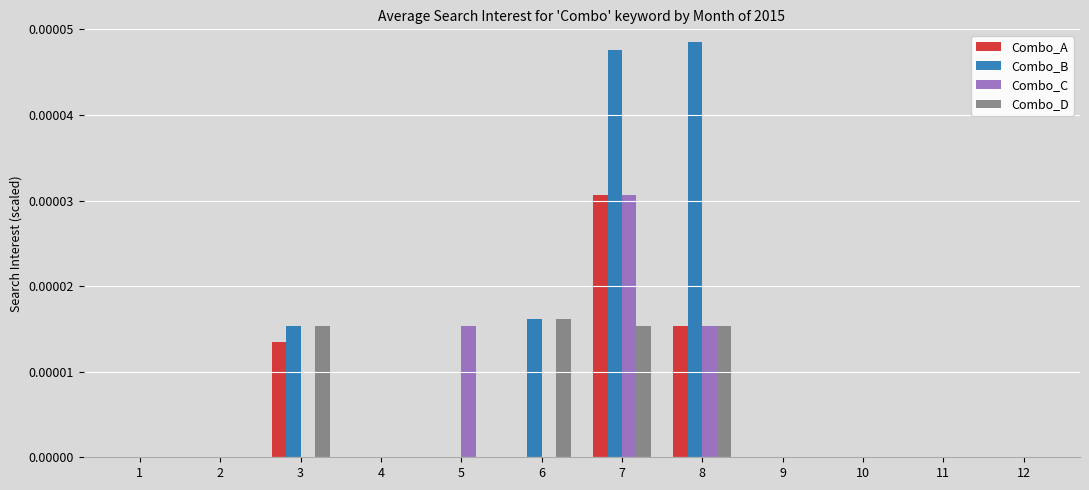

Which series has the largest total across all categories?

Combo_B